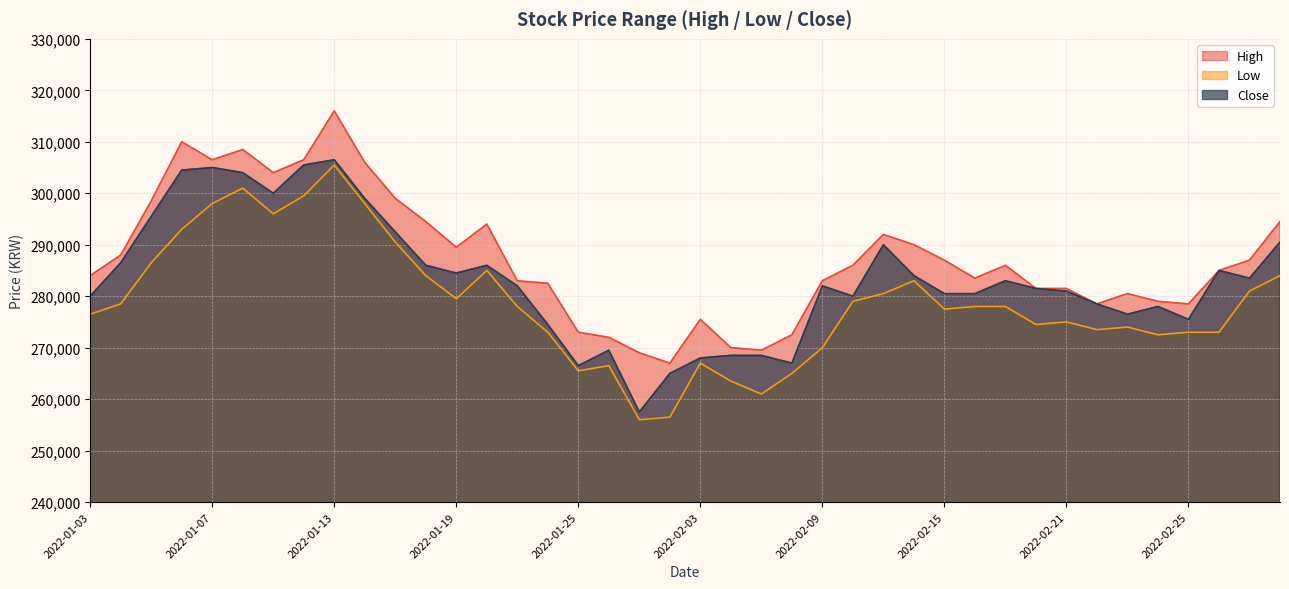

Does the chart have visible grid lines?

Yes